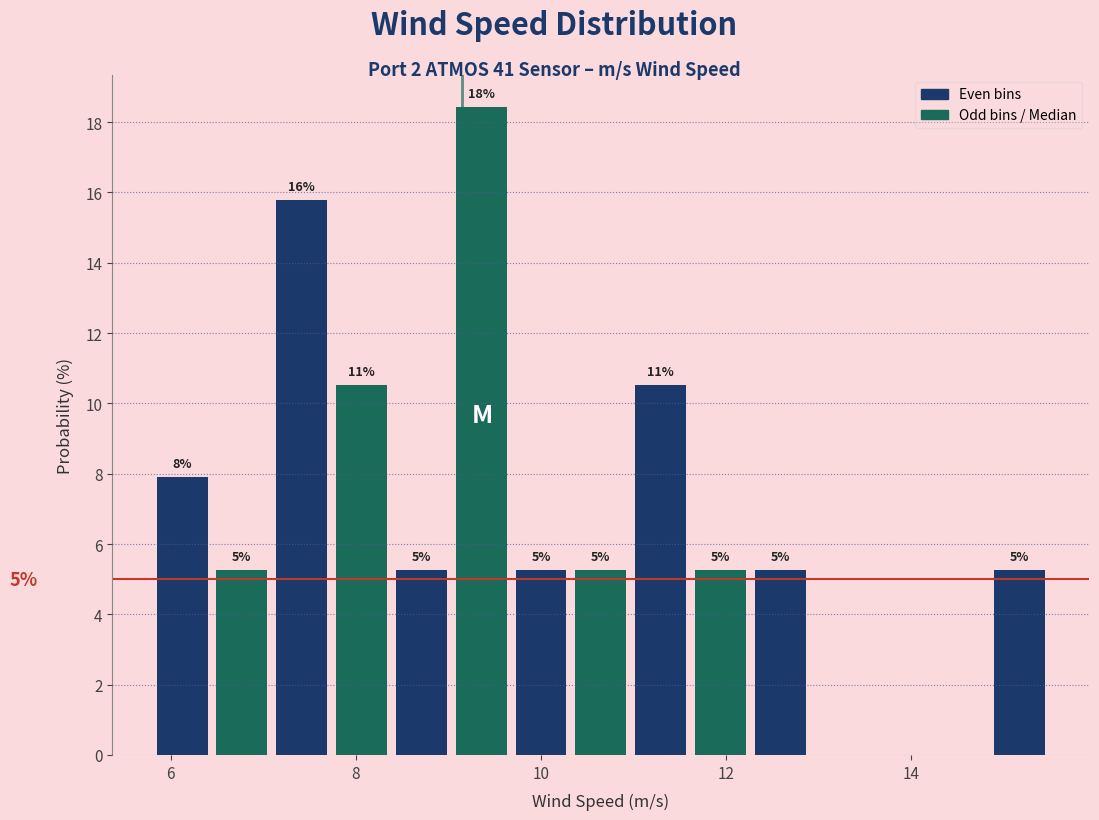

Read against the x-axis, roughly where is the centre of the tallest bar?

9.4